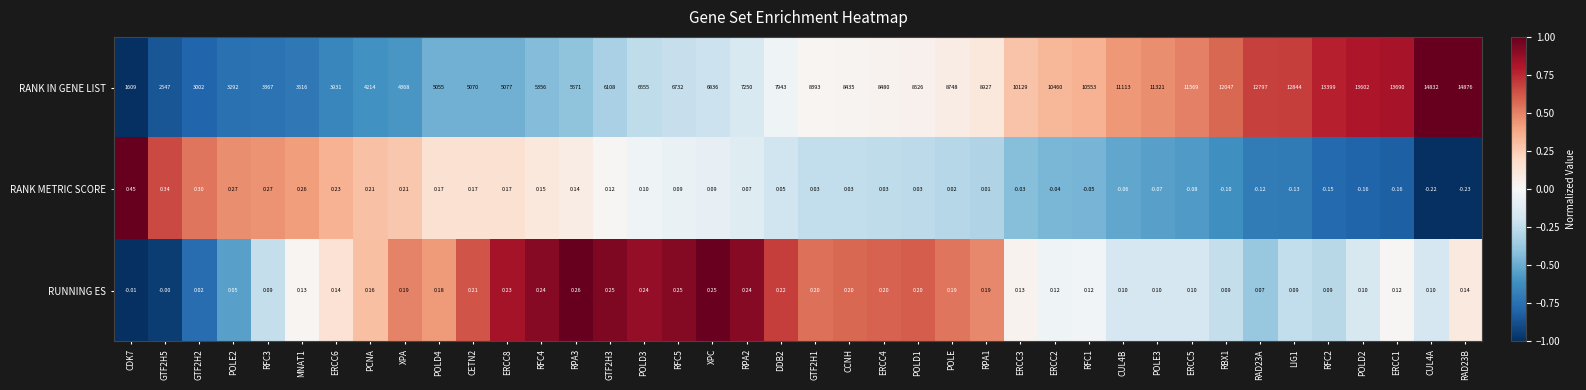

How many values in the RANK IN GENE LIST series are below 8393?

20